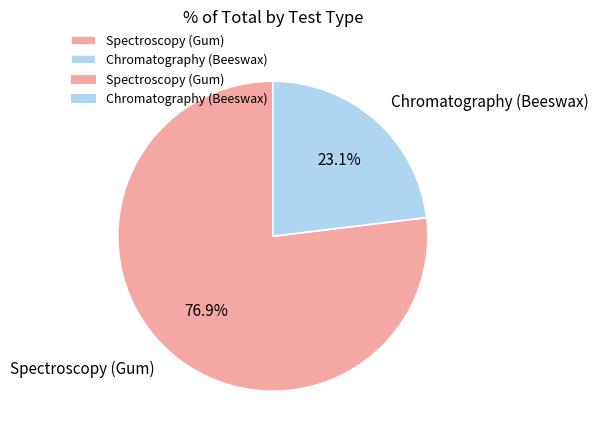

What is the largest slice in the pie chart?

Spectroscopy (Gum)